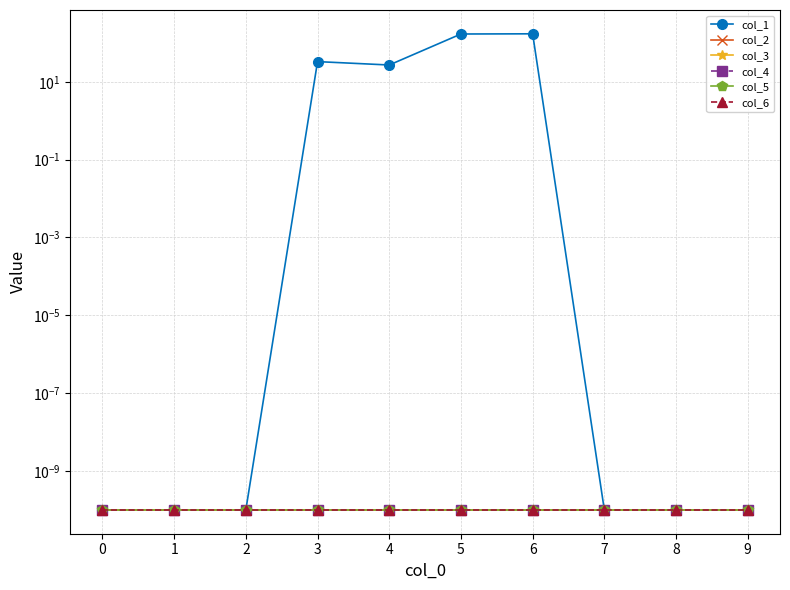

The col_3 series shows 0.0 at 7. True or false?

True